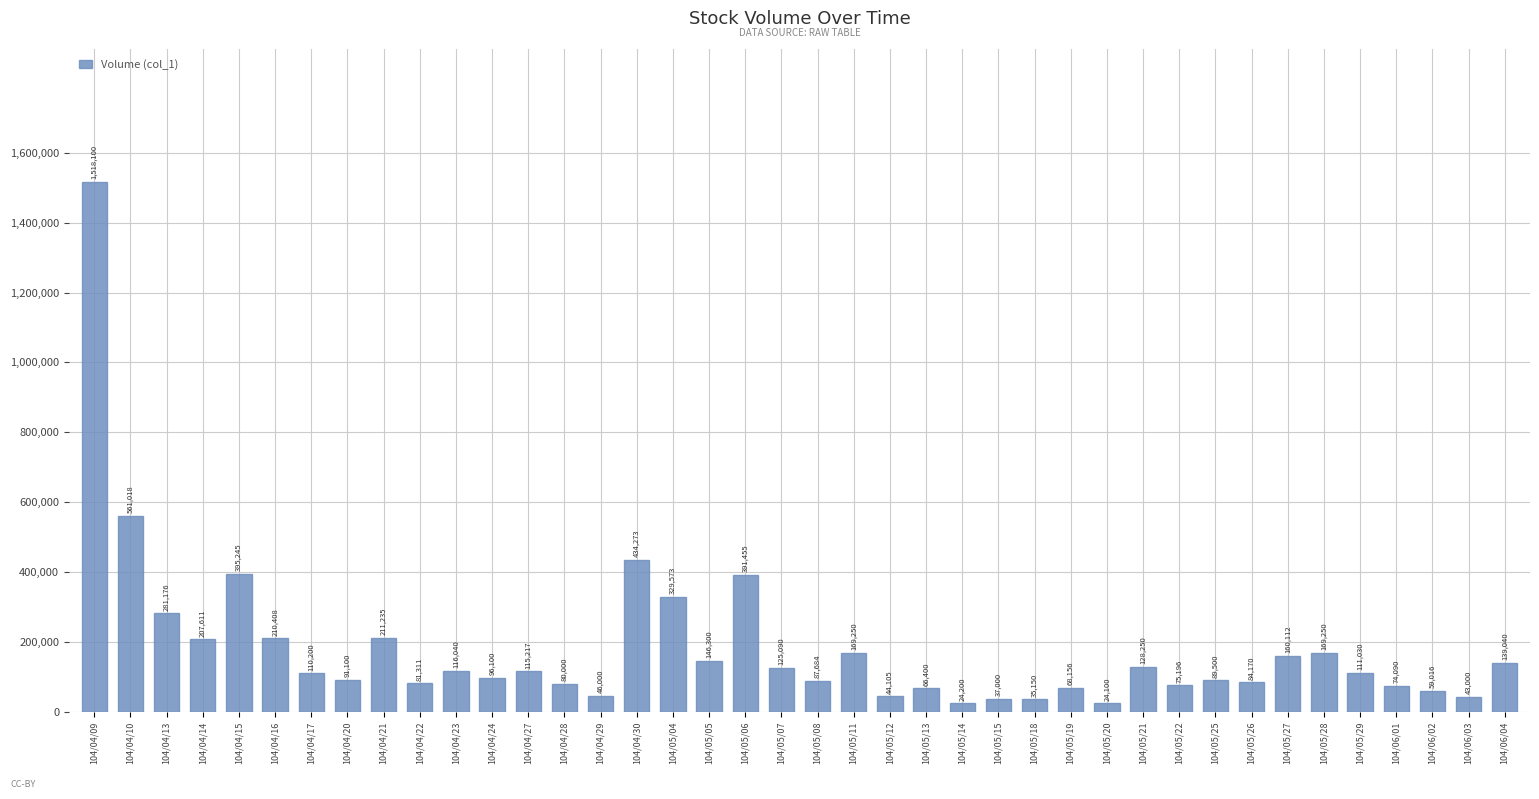

How many categories are shown in the chart?

40